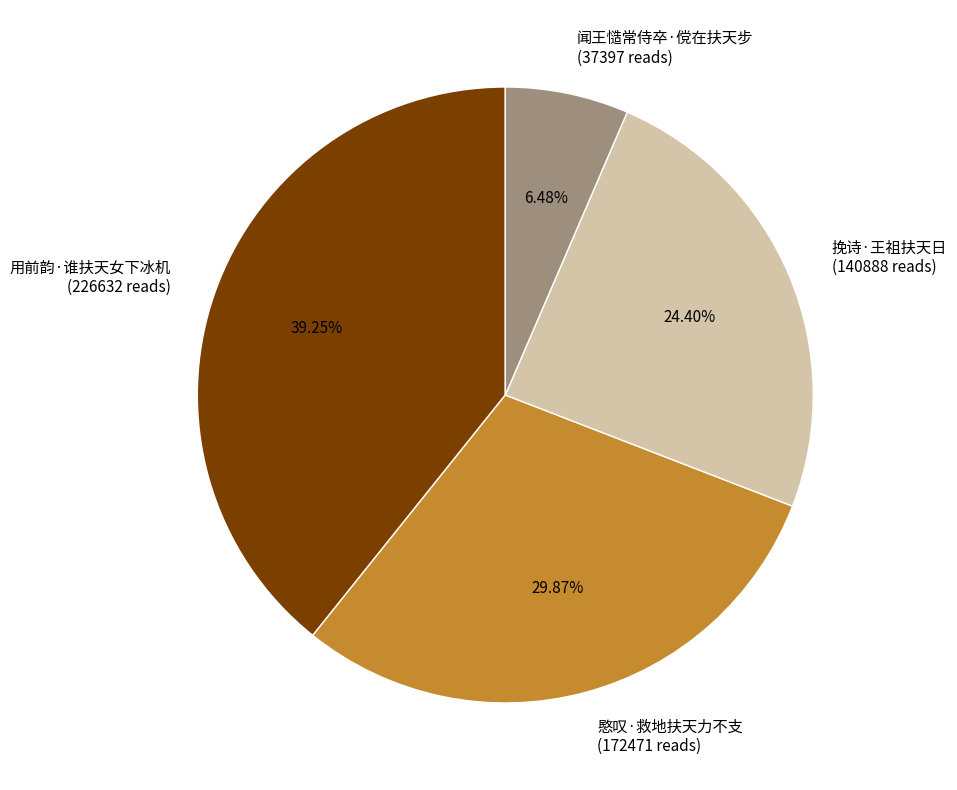

How many slices are in this pie chart?

4